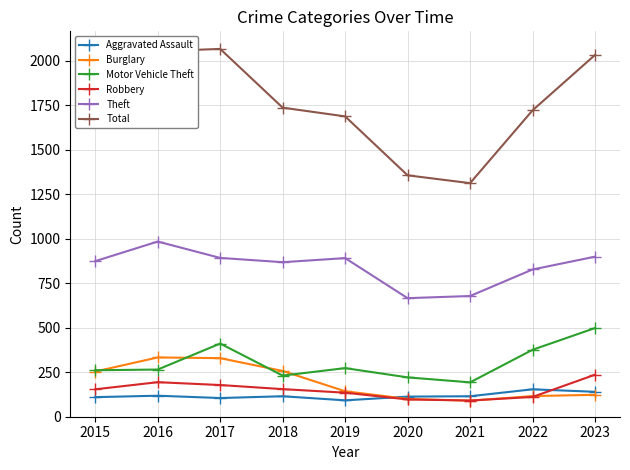

How many values in the Burglary series are below 143?

4